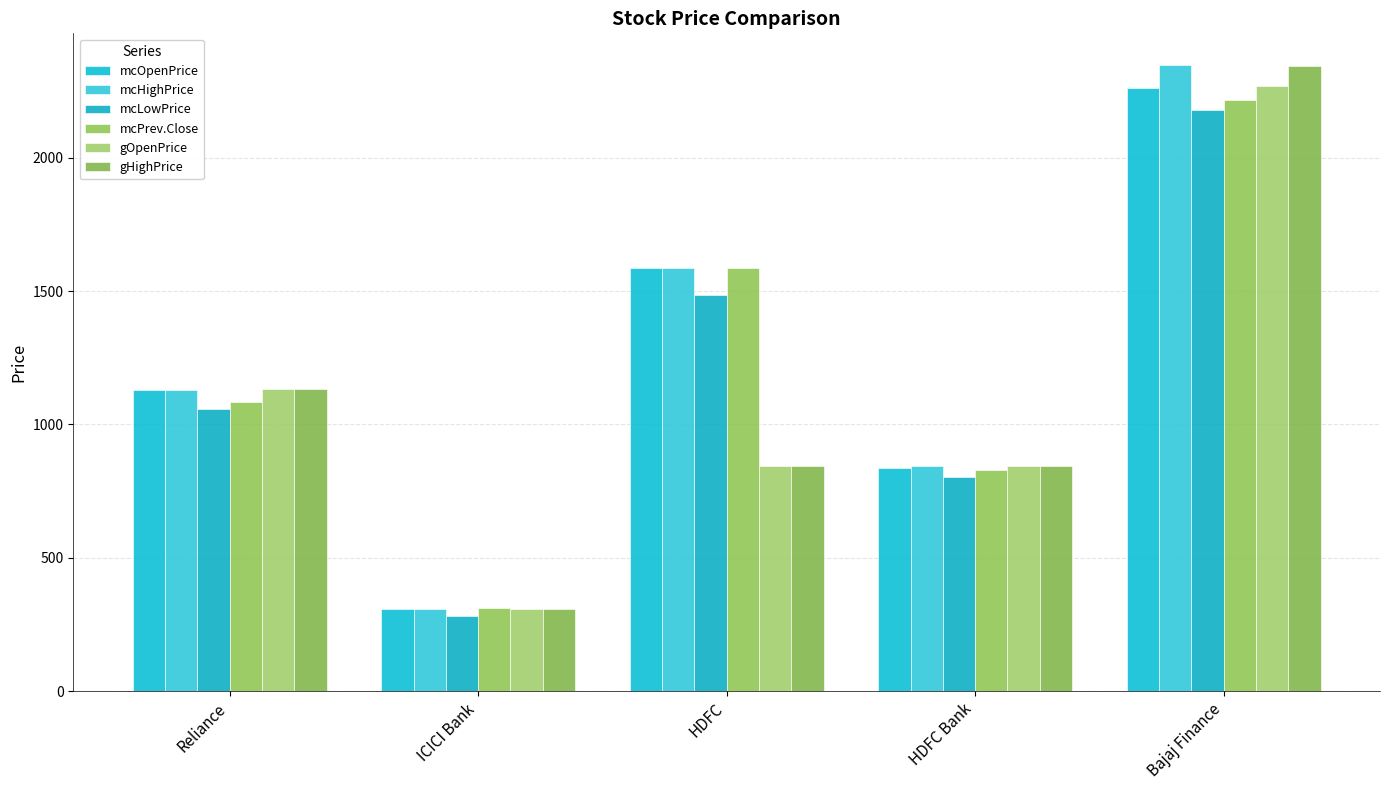

How many bars are there in total?

30